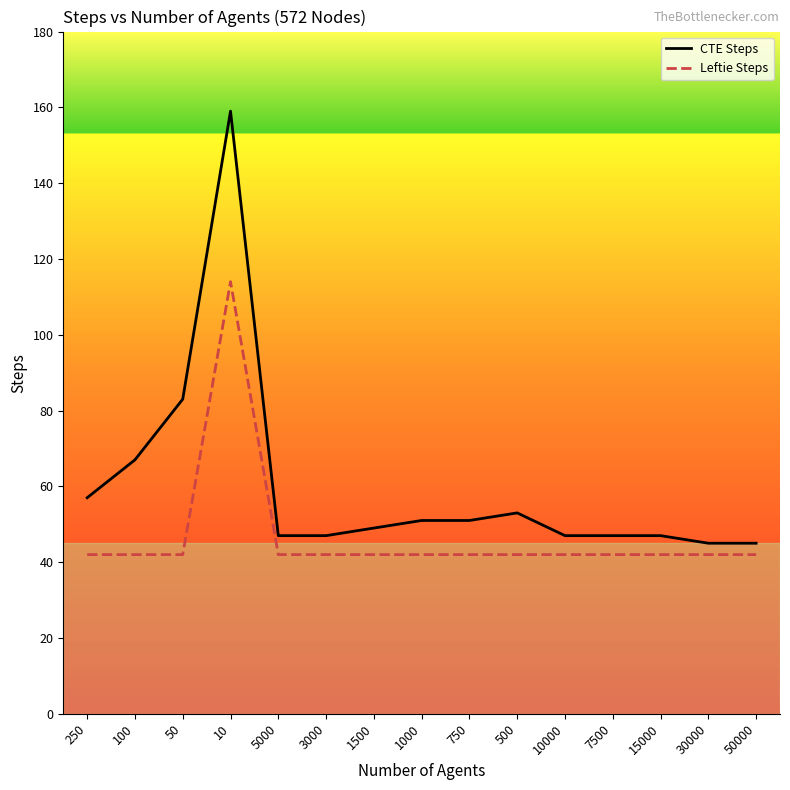

True or false: Leftie Steps and CTE Steps cross at least once.

False